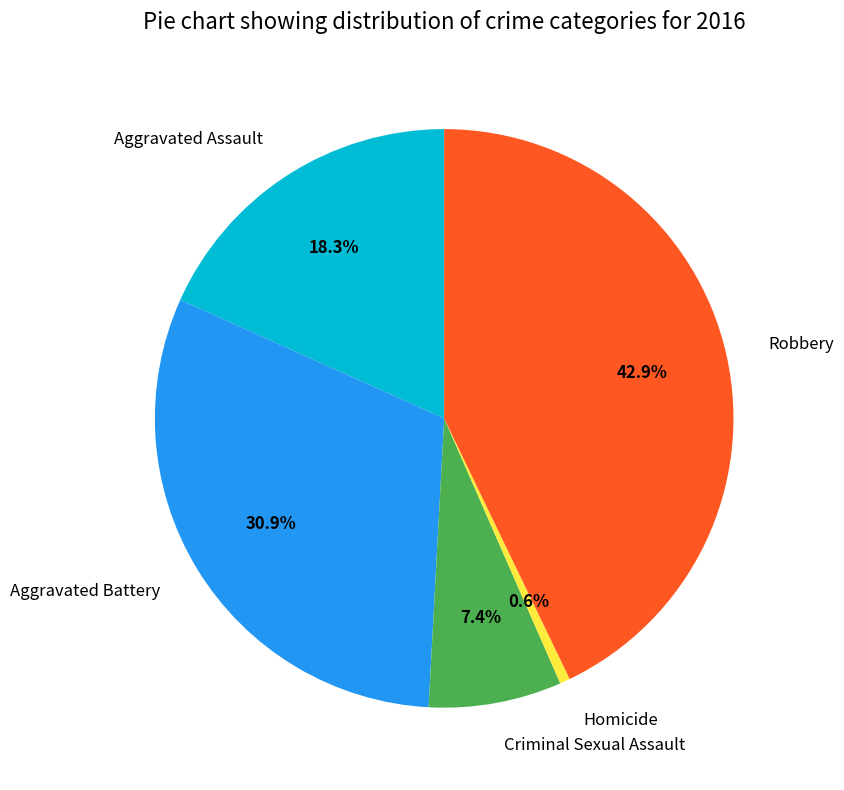

How many slices are in this pie chart?

5